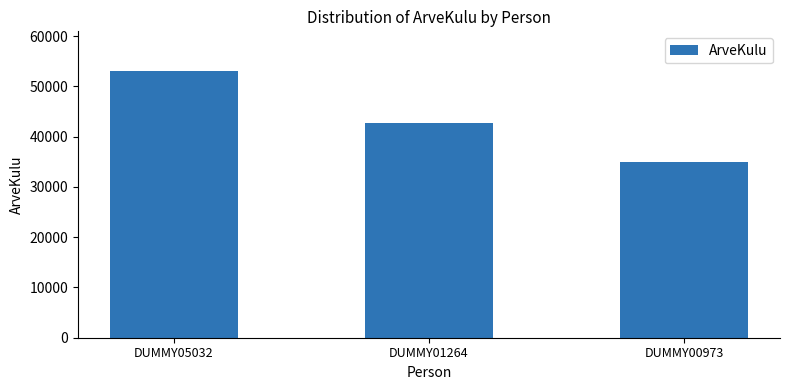

List the labels in order of value, smallest first.

DUMMY00973, DUMMY01264, DUMMY05032